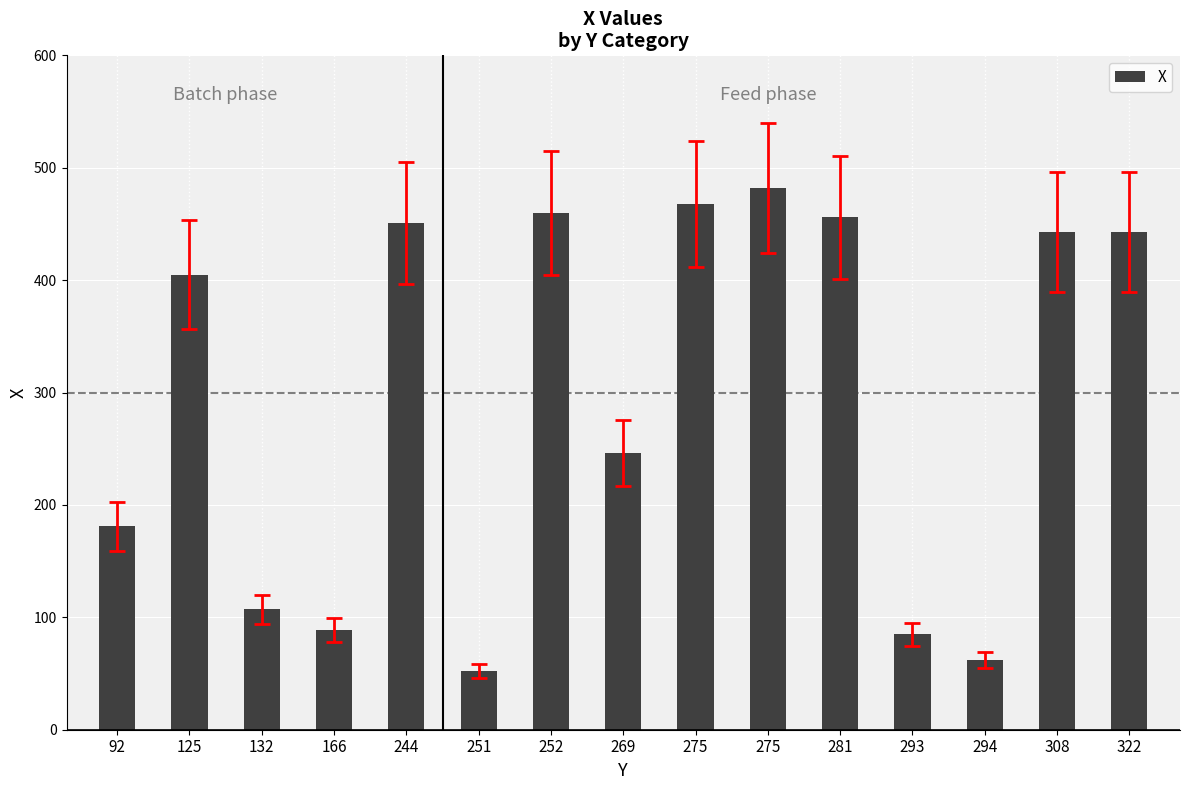

What is the minimum value shown in the chart?

52